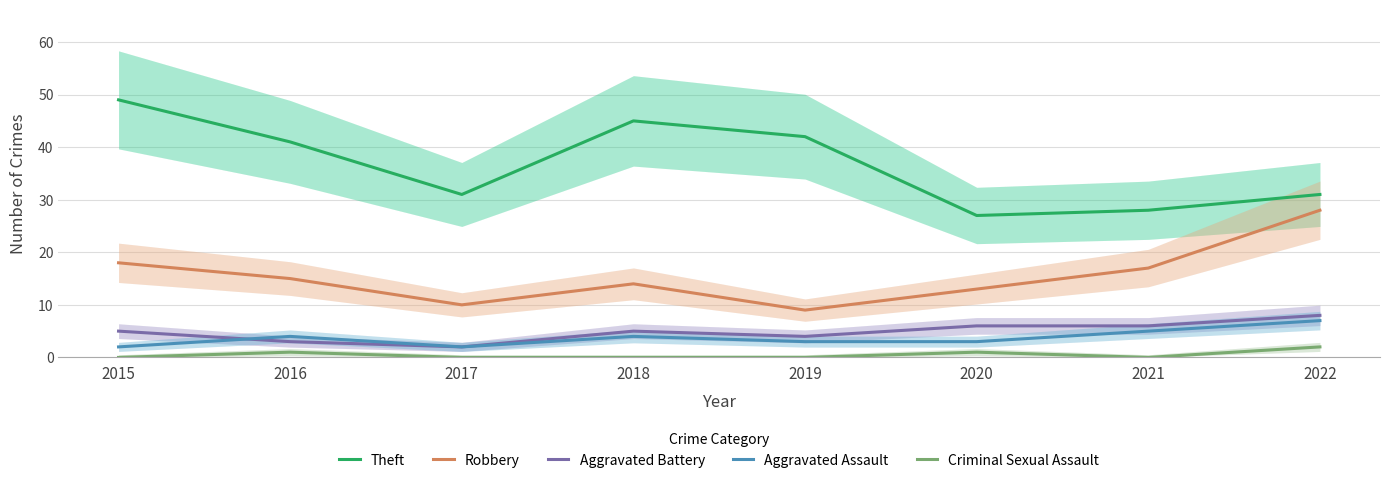

What is the difference between the maximum and second lowest values in the Theft series?

21